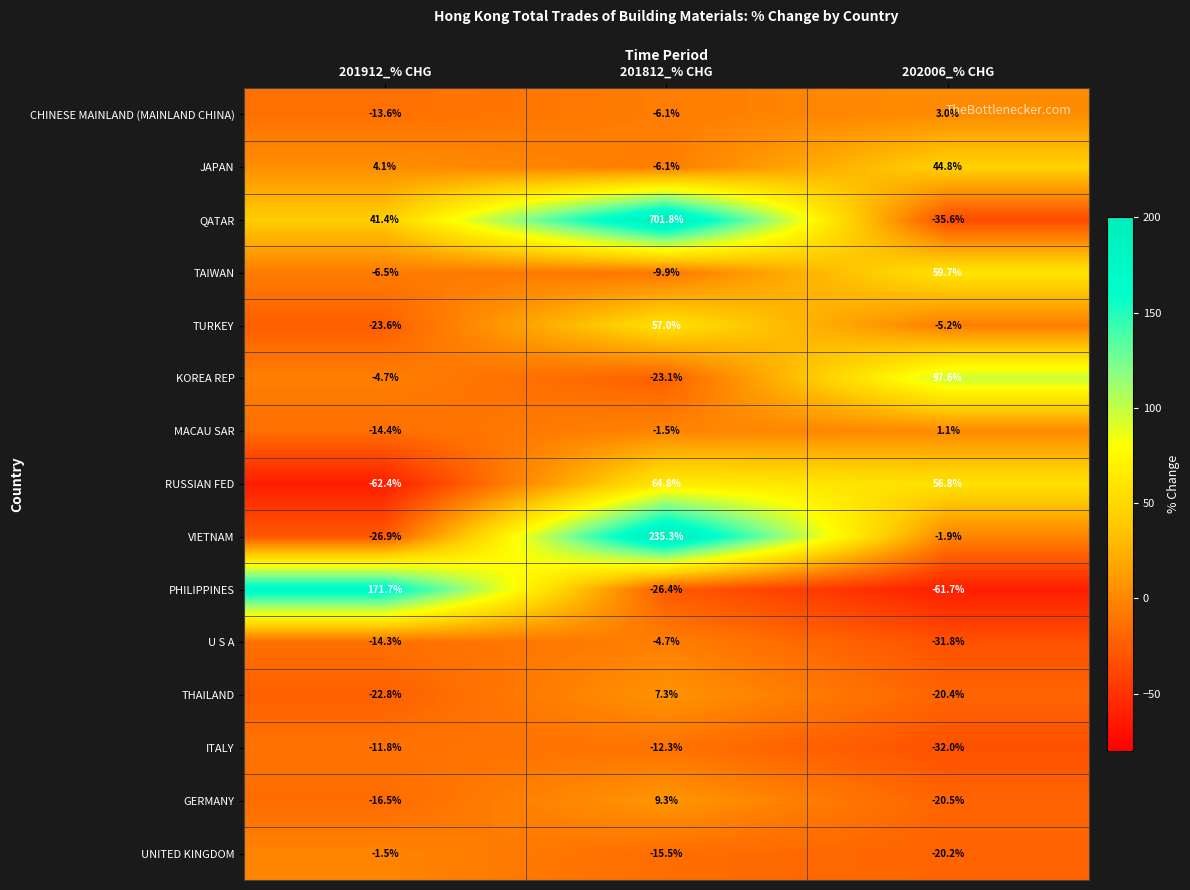

Rank the series at 201912_% CHG from highest to lowest value.

PHILIPPINES, QATAR, JAPAN, UNITED KINGDOM, KOREA REP, TAIWAN, ITALY, CHINESE MAINLAND (MAINLAND CHINA), U S A, MACAU SAR, GERMANY, THAILAND, TURKEY, VIETNAM, RUSSIAN FED